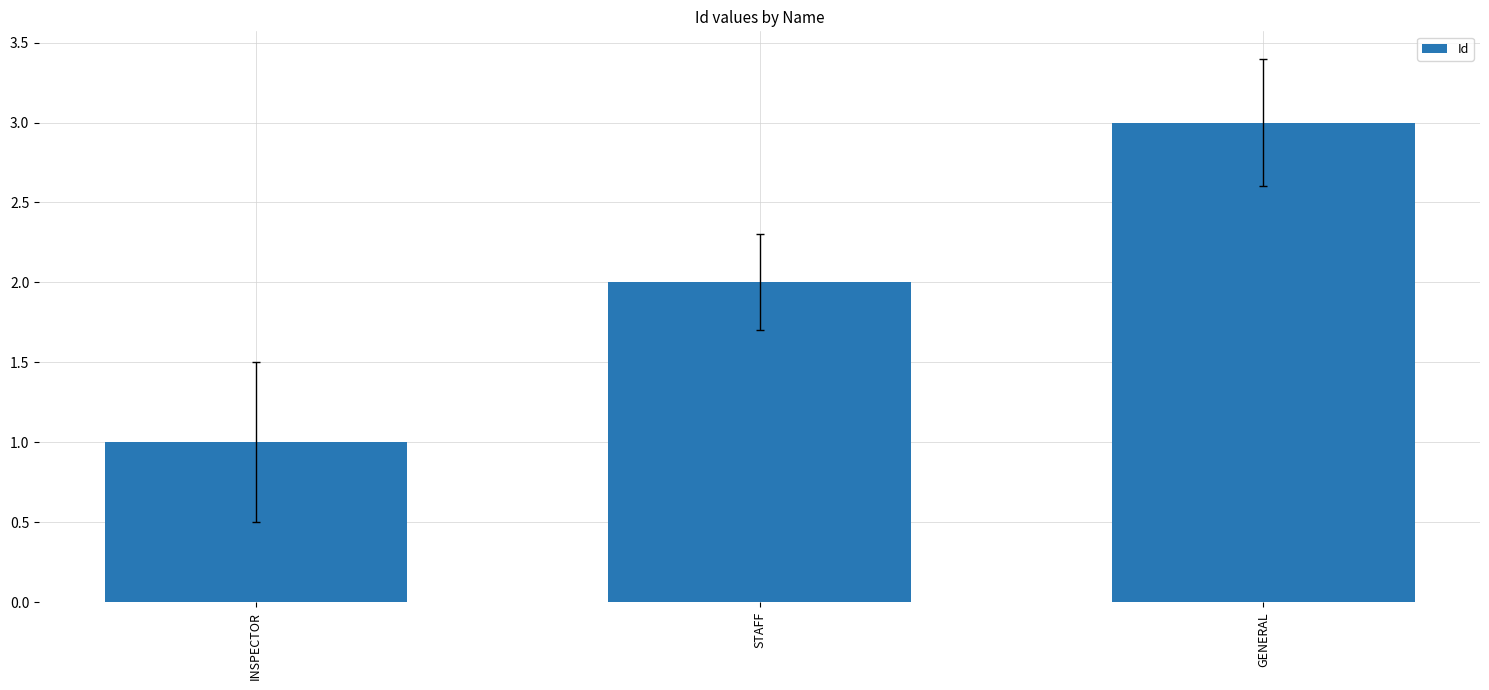

Between INSPECTOR and GENERAL, which is larger?

GENERAL